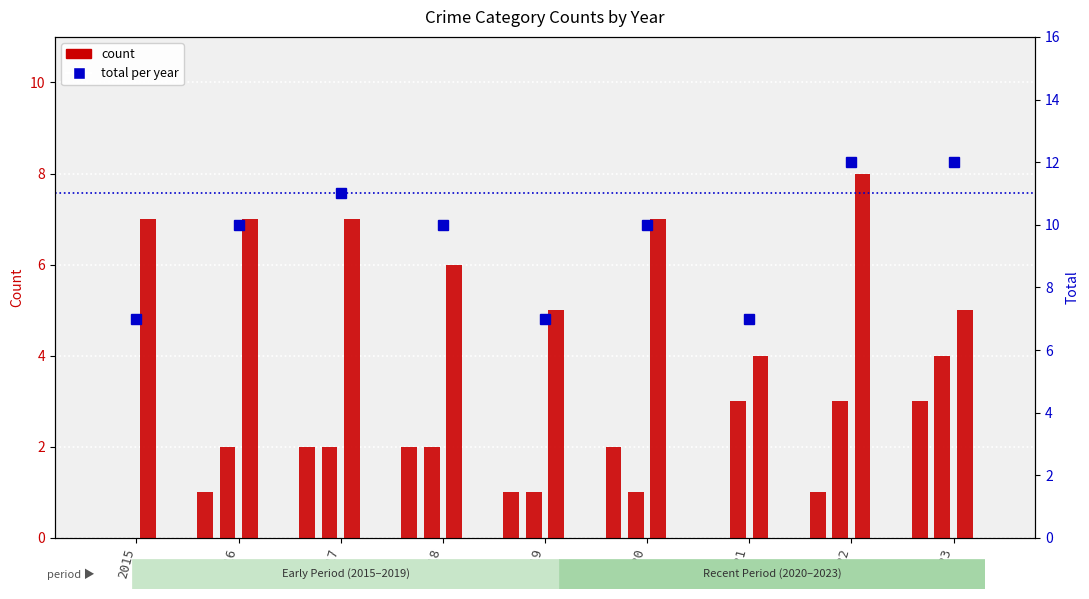

What is the value of the Aggravated Assault bar at the 2nd from the left?

1